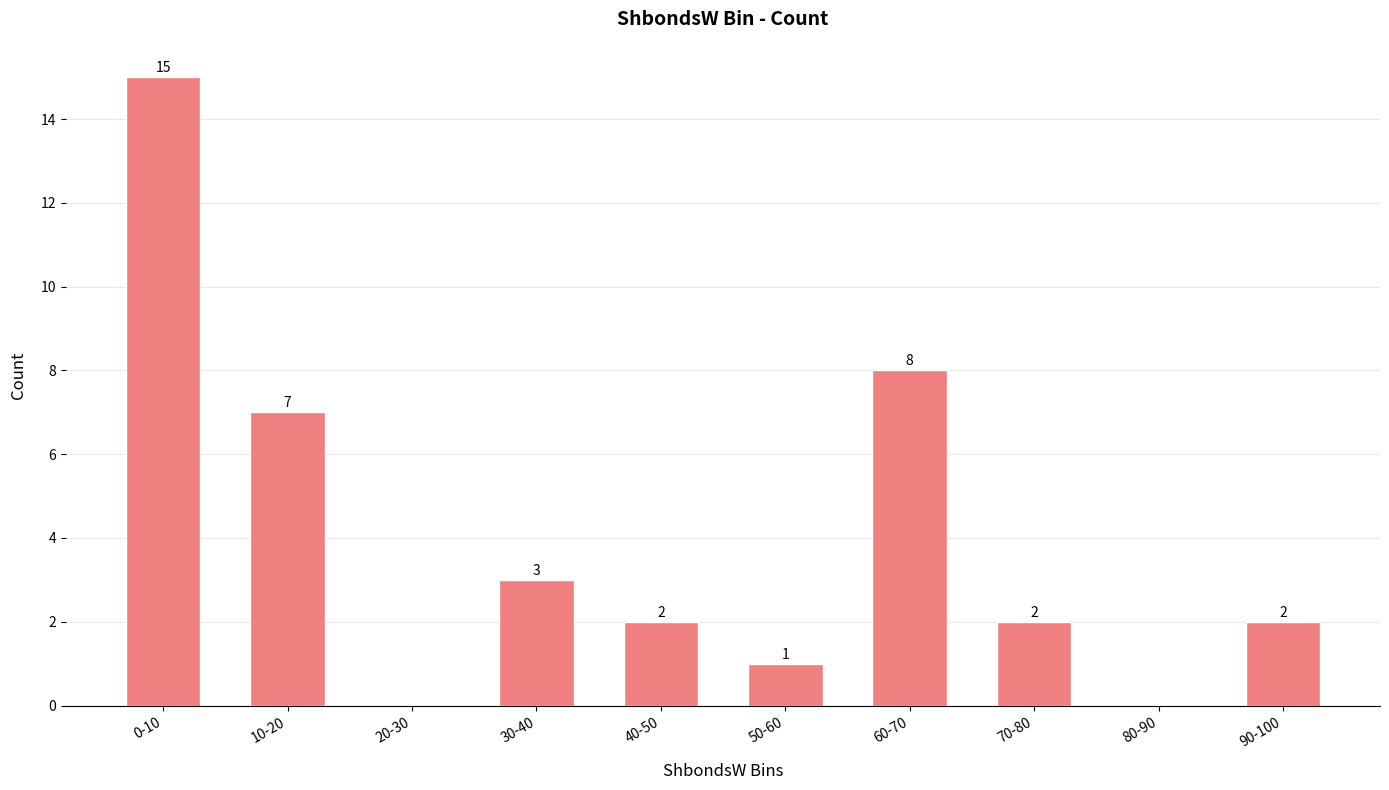

How many positive values are there?

8